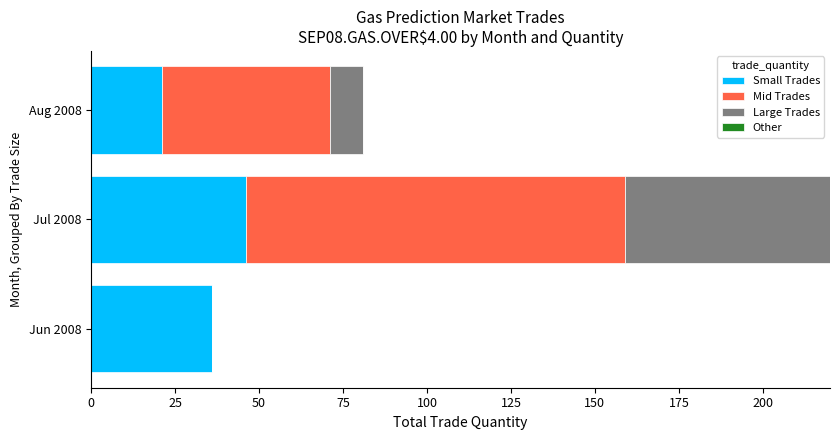

What is the difference between the Mid Trades values at Aug 2008 and Jul 2008?

63.0